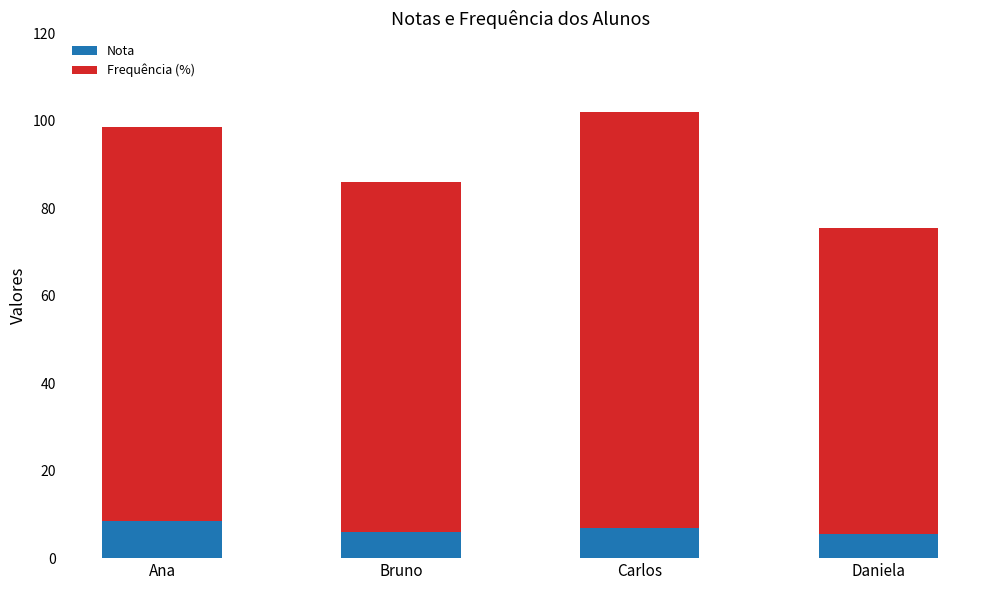

What is the total value across all series at Daniela?

75.5